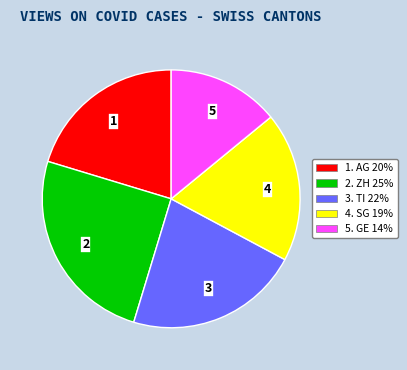

True or false: 1. AG 20% accounts for 12% of the total.

False